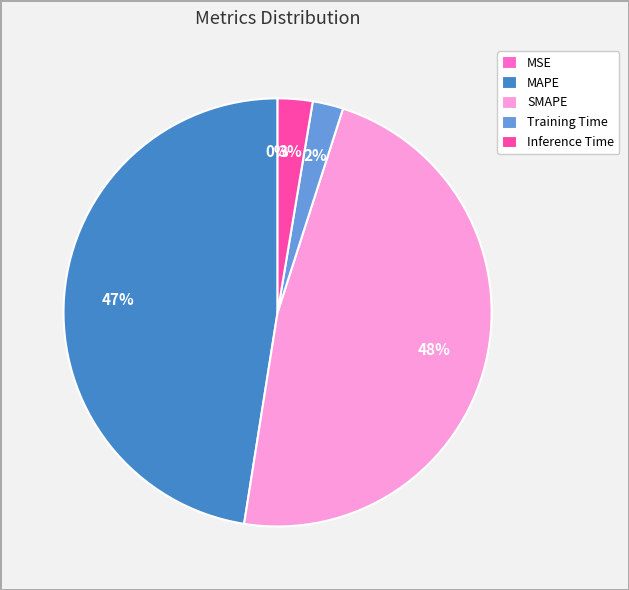

Is there a majority slice in this chart?

No